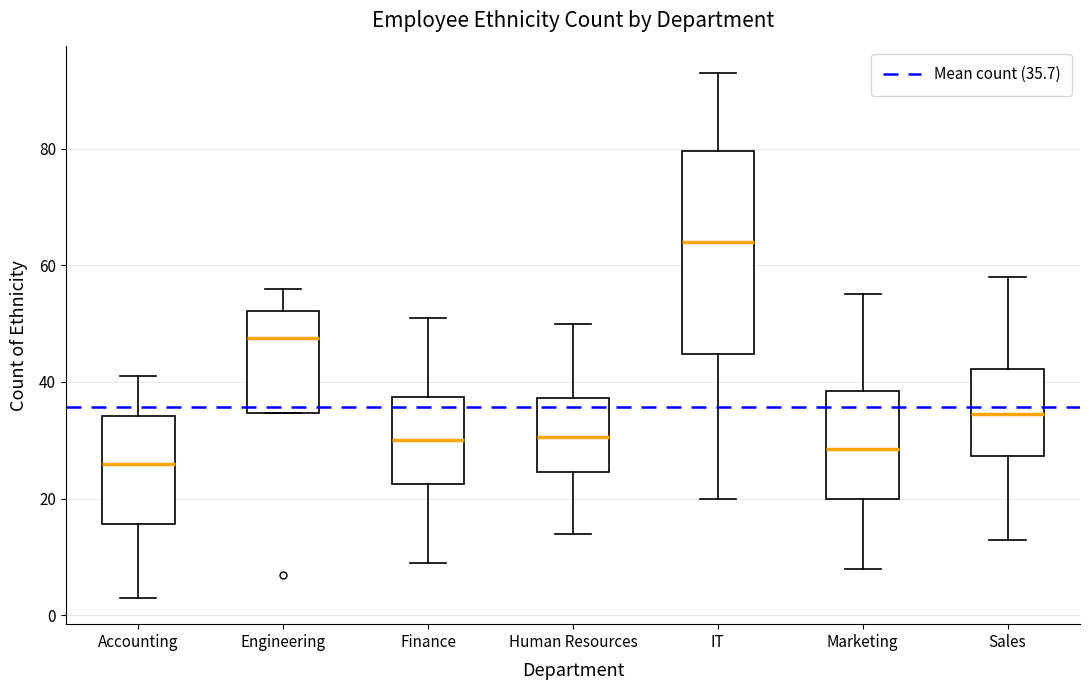

Which box is the tallest, from its lower edge to its upper edge?

IT